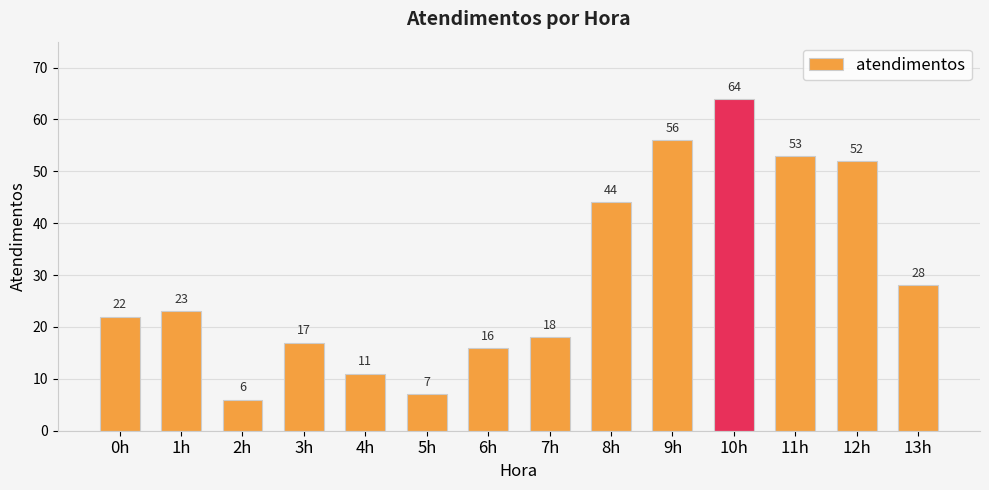

How many categories are shown in the chart?

14